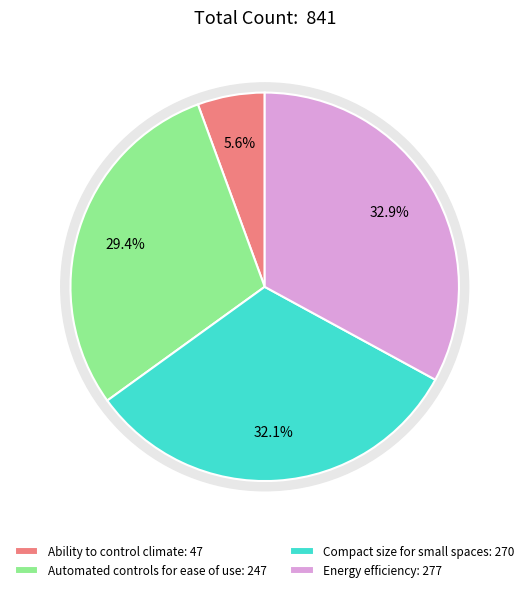

What percentage is the Ability to control climate slice, to the nearest percent?

6%